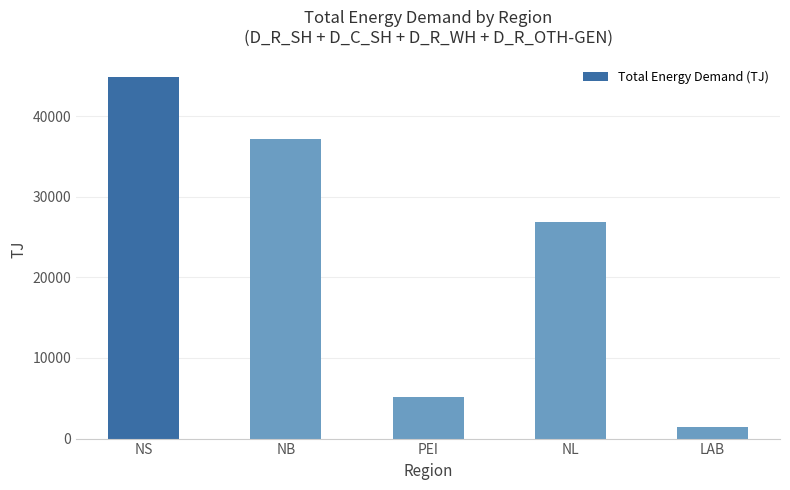

Rank the categories by value from lowest to highest.

LAB, PEI, NL, NB, NS